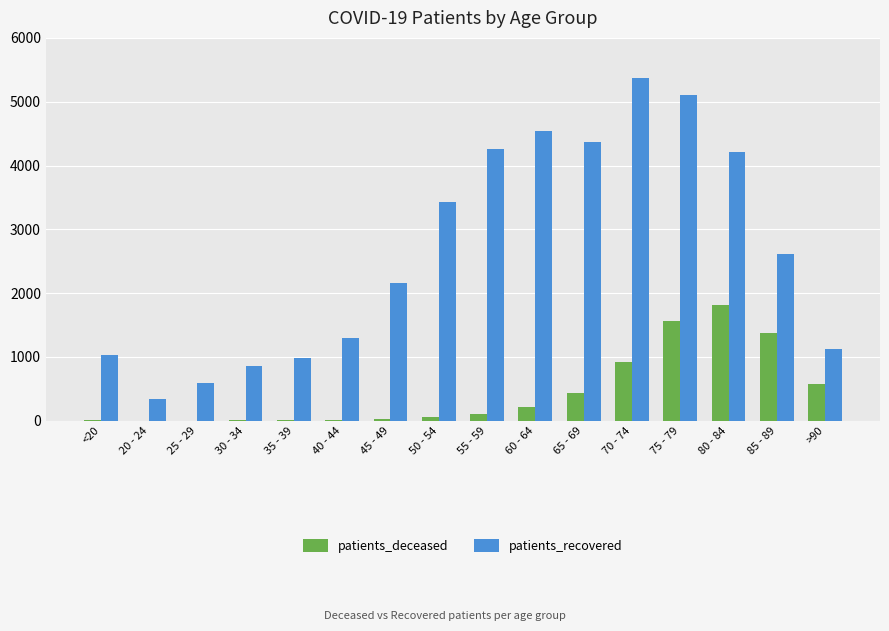

The value of patients_recovered at 45 - 49 is 3040. True or false?

False